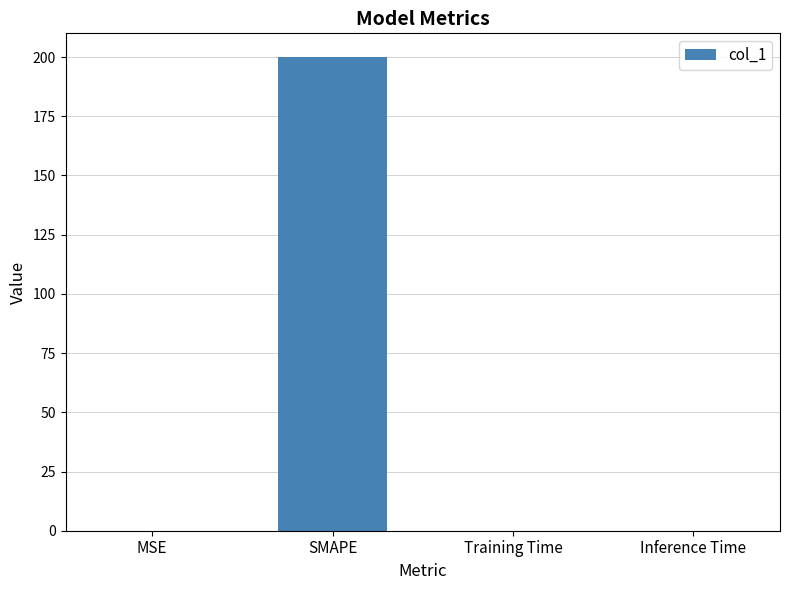

Does the chart contain stacked bars?

No